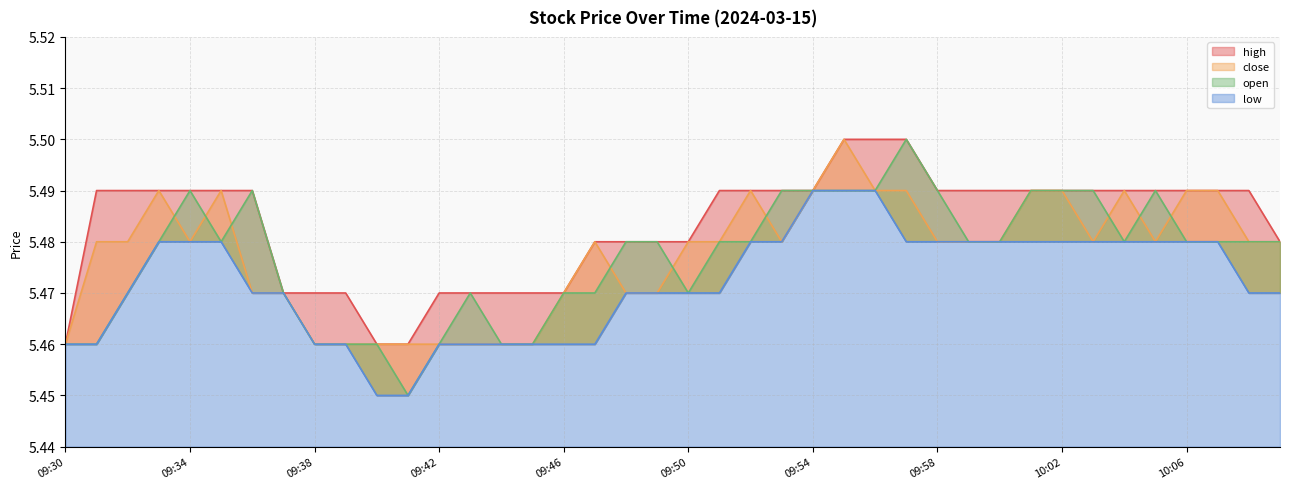

Count the open values in the range 5 to 6.

40